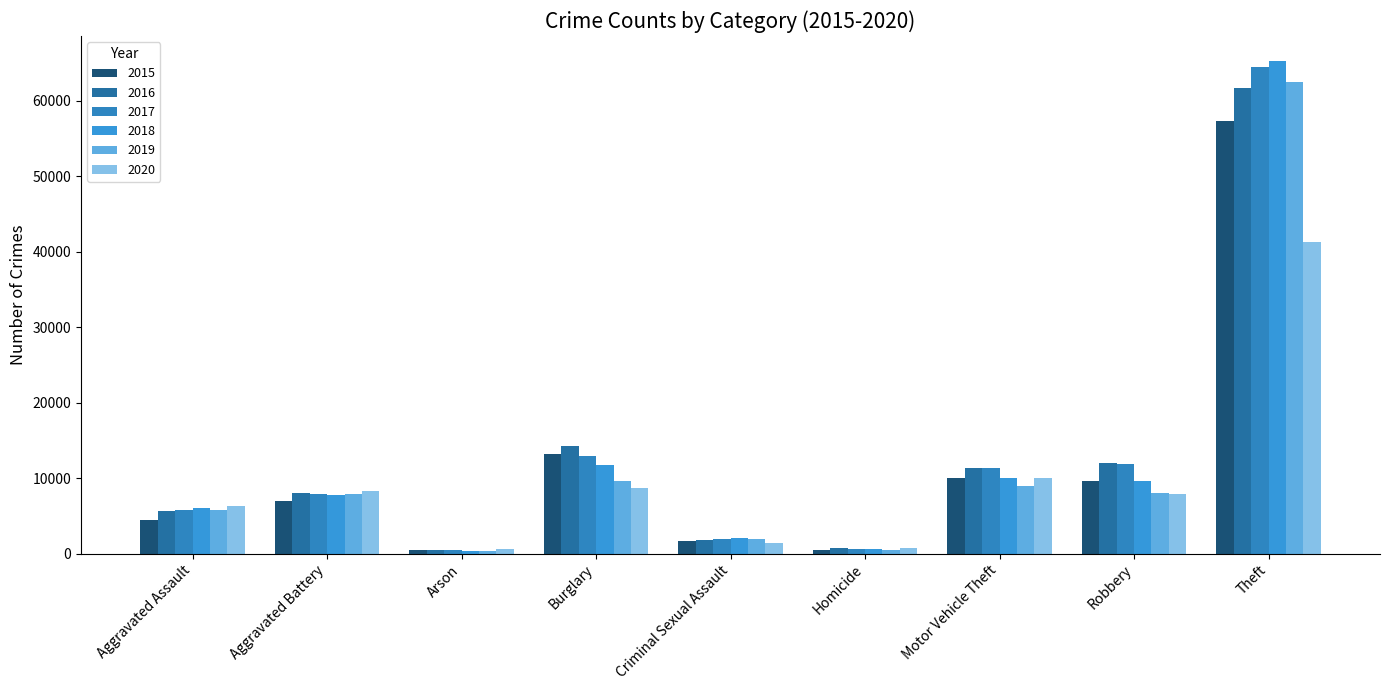

List the labels in order of 2018 value, smallest first.

Arson, Homicide, Criminal Sexual Assault, Aggravated Assault, Aggravated Battery, Robbery, Motor Vehicle Theft, Burglary, Theft